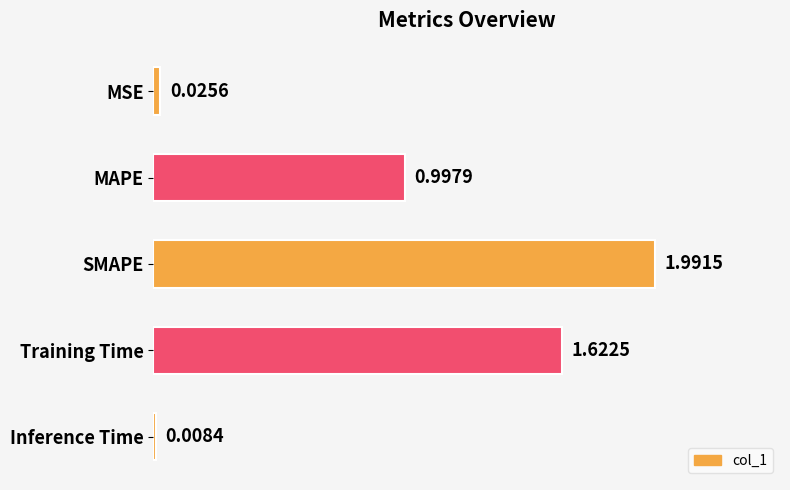

Are the bars grouped side by side (vs. stacked)?

No